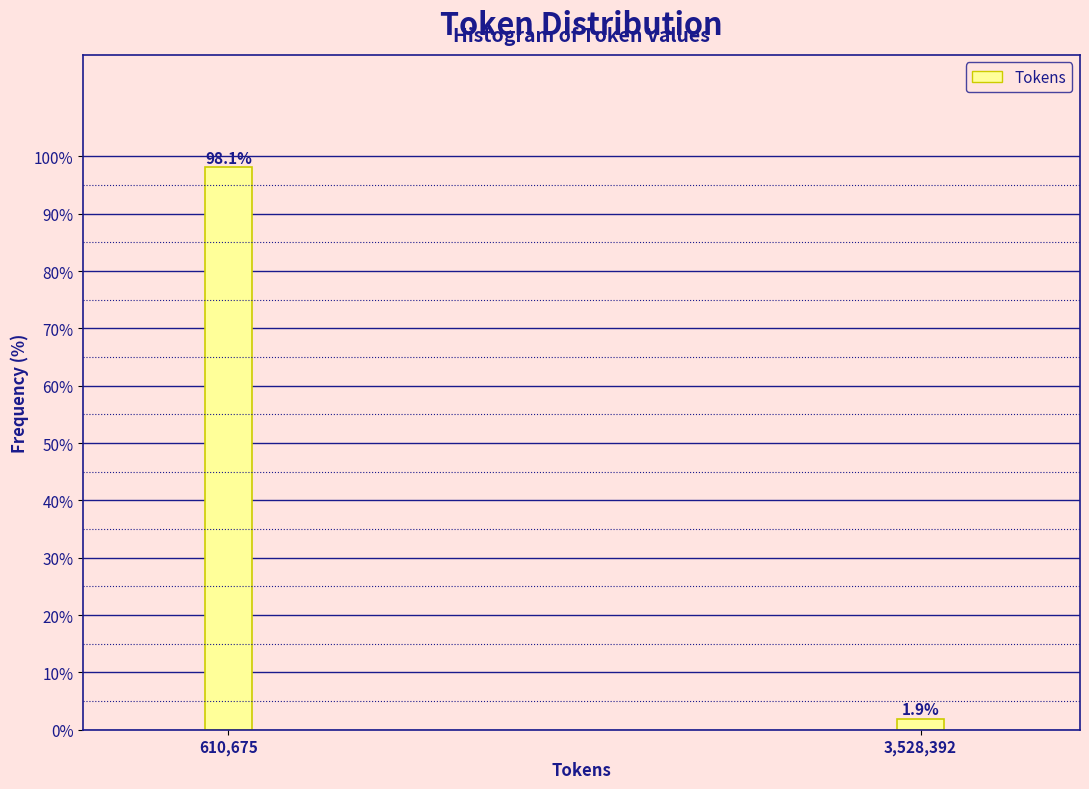

Reading left to right, extract all data points from this chart.

98.1	1.9